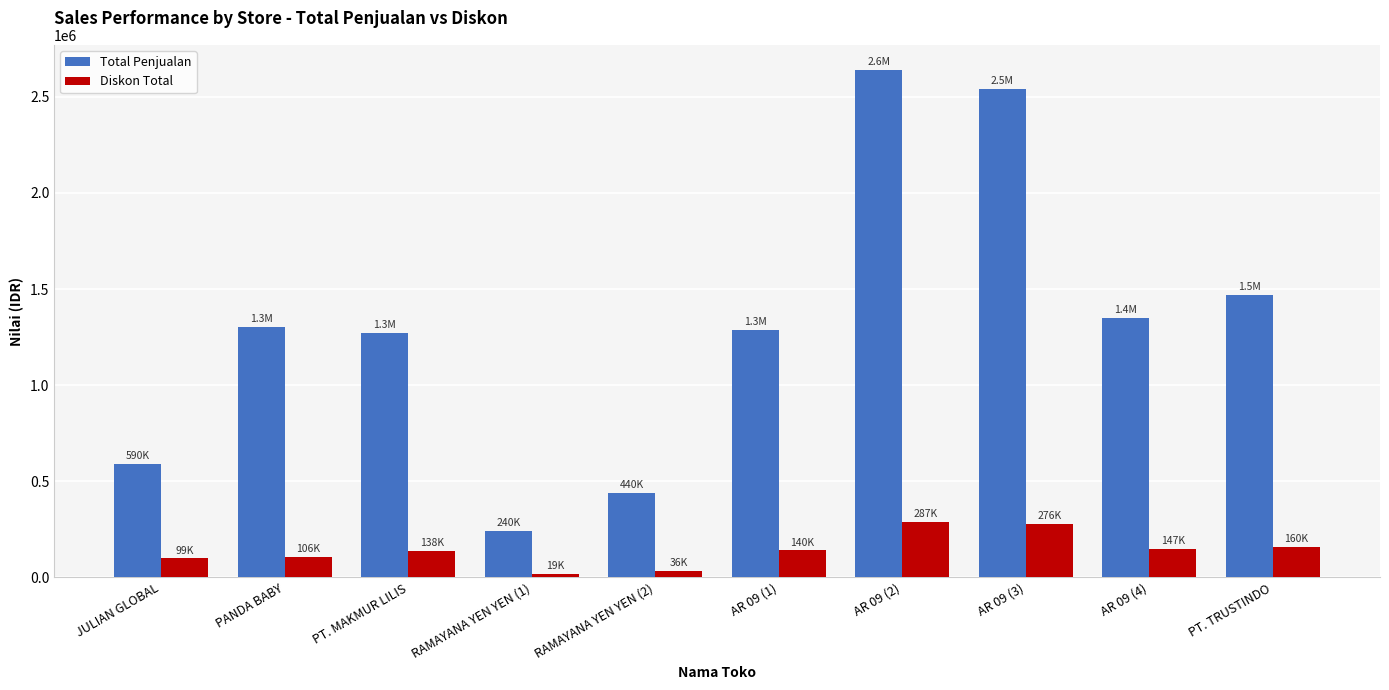

What is the difference between the maximum and minimum values in the Diskon Total series?

267634.5